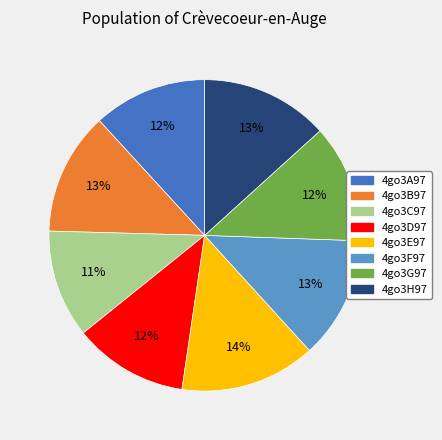

To the nearest percent, what percentage of the pie is 4go3C97?

11%